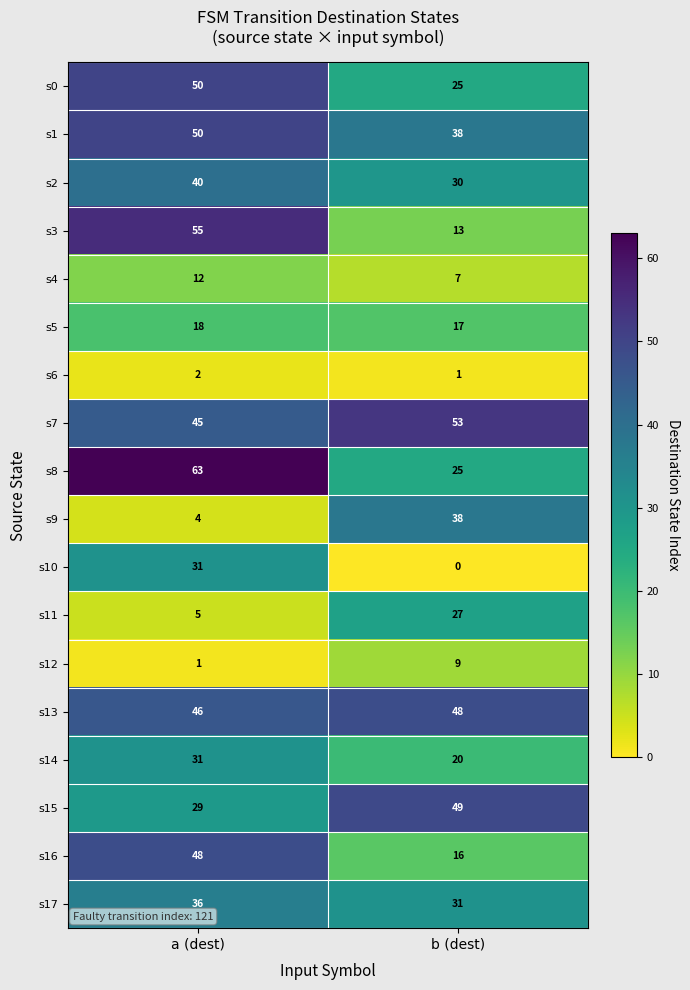

What is the spread (max minus min) of values at b (dest)?

53